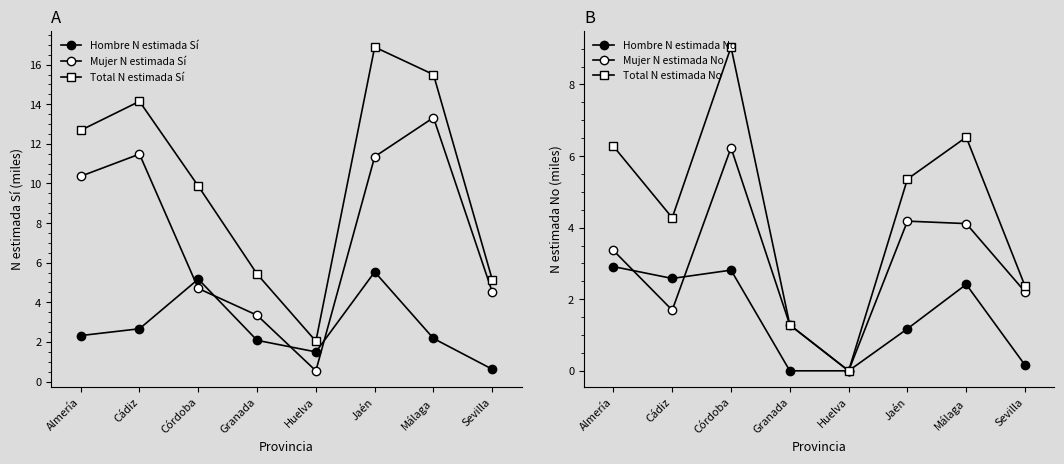

Rank the series by their maximum value, from highest to lowest.

Total N estimada Sí, Mujer N estimada Sí, Total N estimada No, Mujer N estimada No, Hombre N estimada Sí, Hombre N estimada No